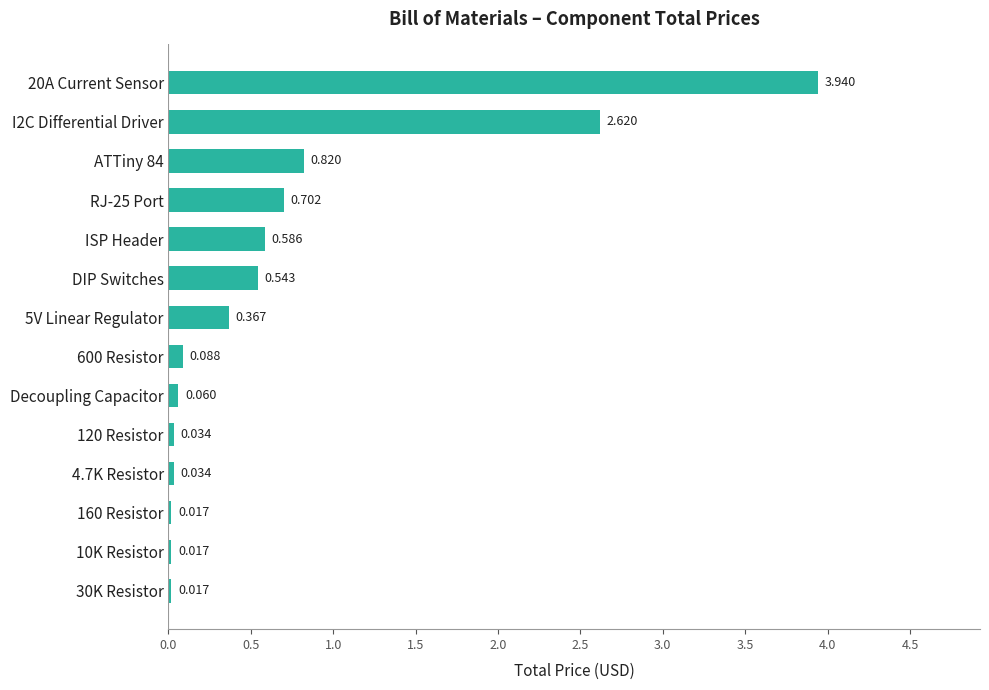

Between ISP Header and 160 Resistor, which is larger?

ISP Header